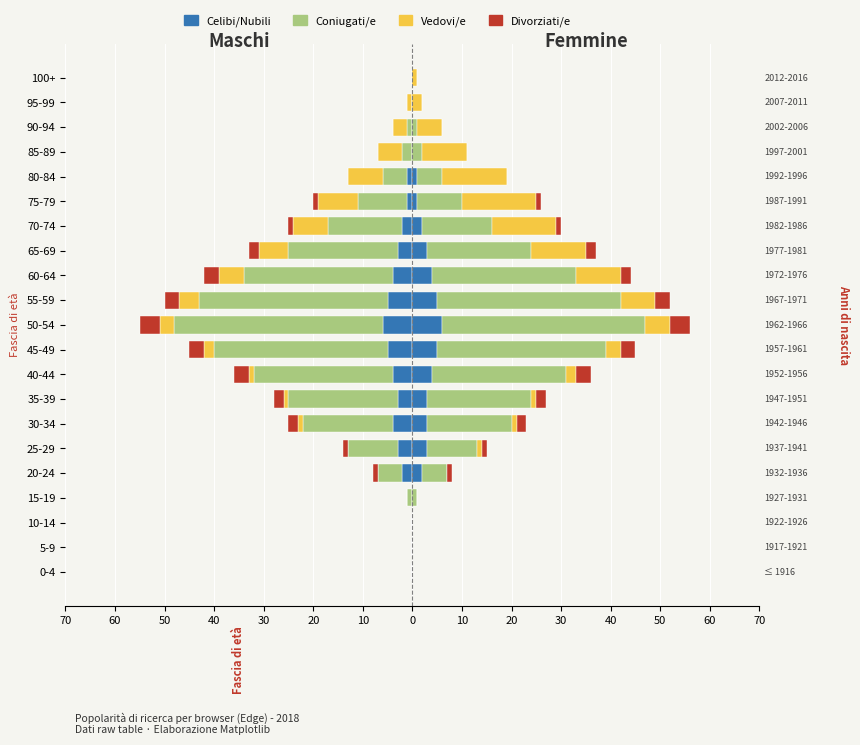

What is the difference between the maximum and minimum values in the Coniugati/e series?

42